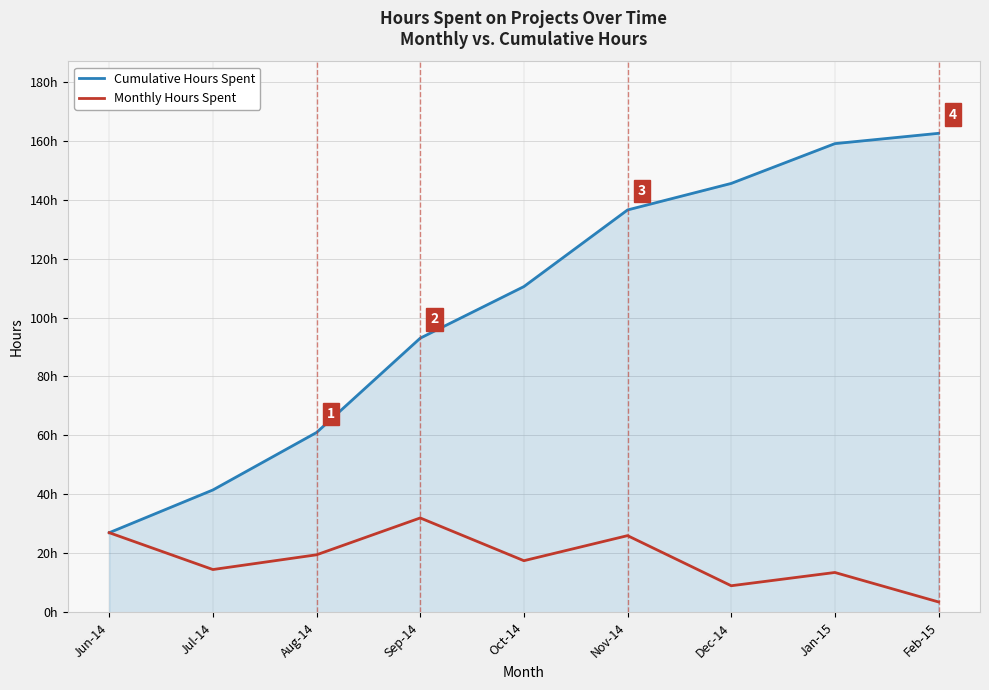

Is it true that Cumulative Hours Spent equals 110.5 at Oct-14?

True